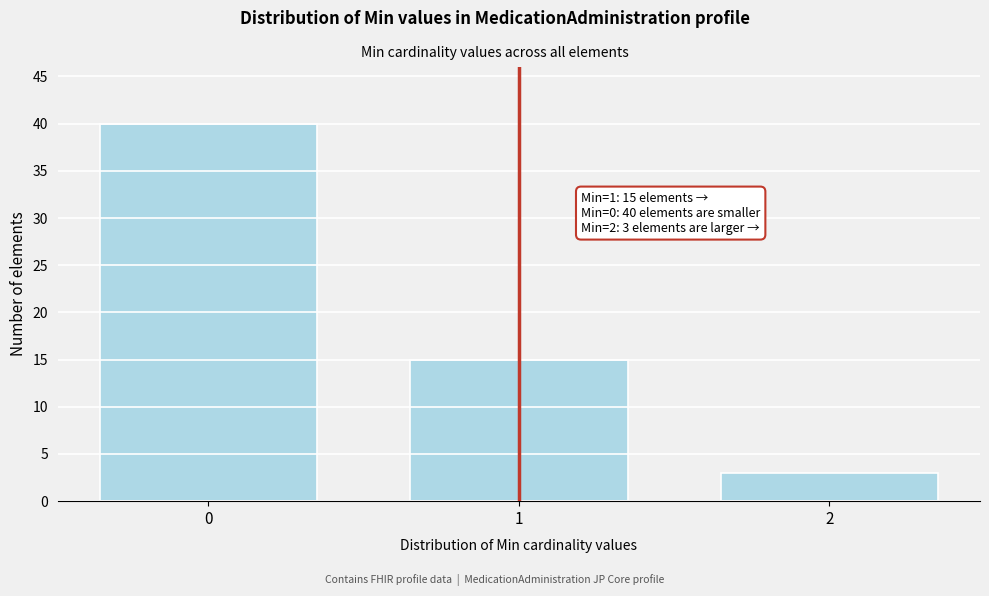

Reading left to right, transcribe all the data shown in this chart.

0=40	1=15	2=3